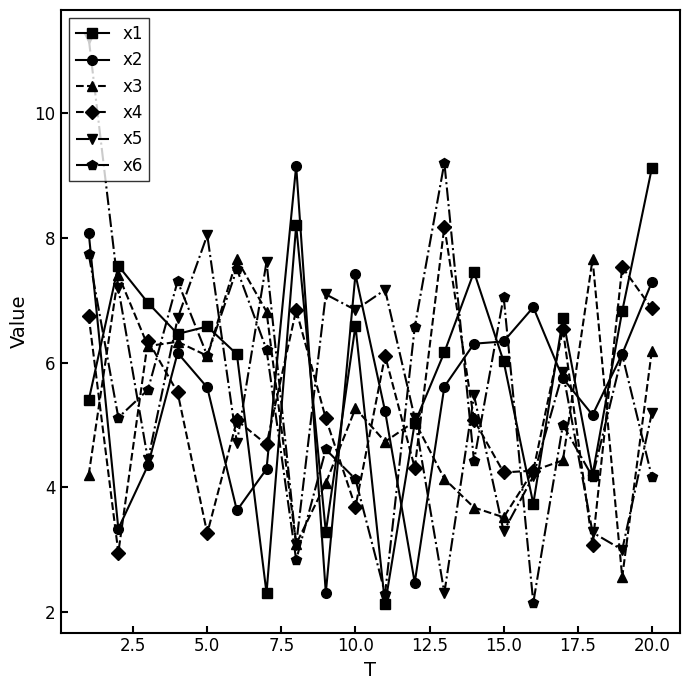

How many series are shown in this chart?

6